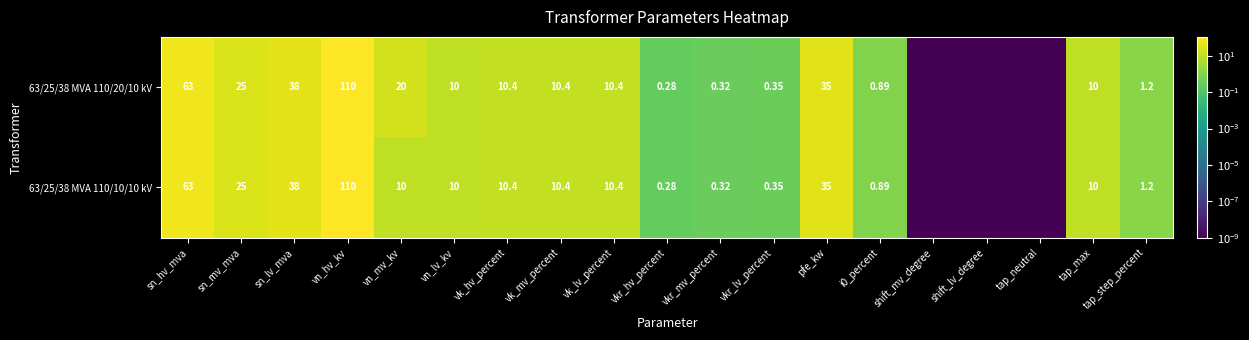

True or false: 63/25/38 MVA 110/20/10 kV has a value of 43.7 at sn_hv_mva.

False